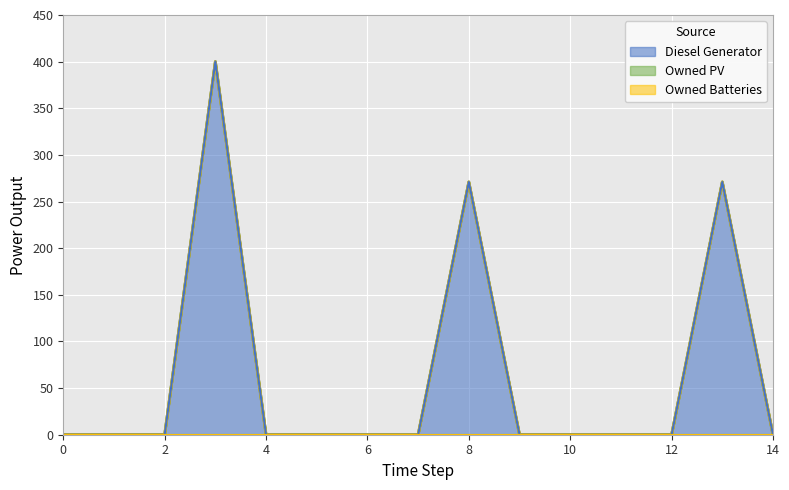

Which has a higher value, 12 or 0?

12